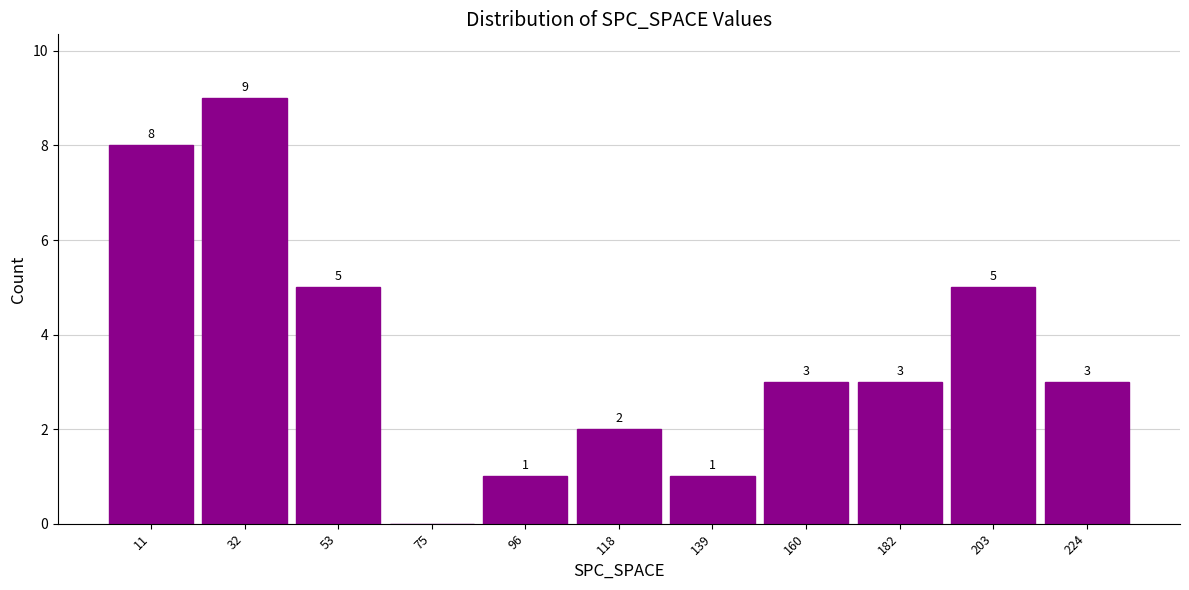

Over which range of the x-axis is the bar tallest?

20 to 45